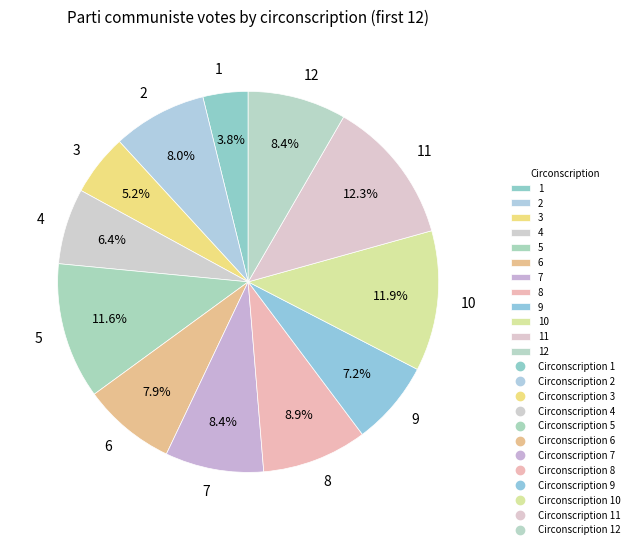

What percentage is NOT represented by 9?

92.8%